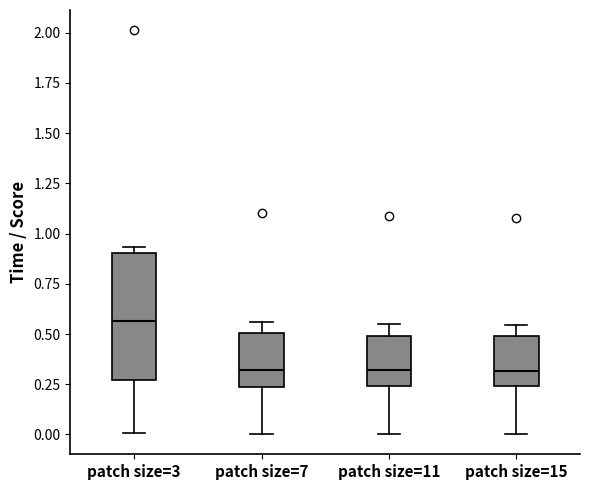

Reading left to right, read every box against the y-axis: the position of its median line, the range the box covers, and the ends of its whiskers. The values are not printed on the chart, so give them approximately, as read against the axis.

patch size=3: median 0.55, box 0.25 to 0.90, whiskers 0.00 to 0.95
patch size=7: median 0.30, box 0.25 to 0.50, whiskers 0.00 to 0.55
patch size=11: median 0.30, box 0.25 to 0.50, whiskers 0.00 to 0.55
patch size=15: median 0.30, box 0.25 to 0.50, whiskers 0.00 to 0.55